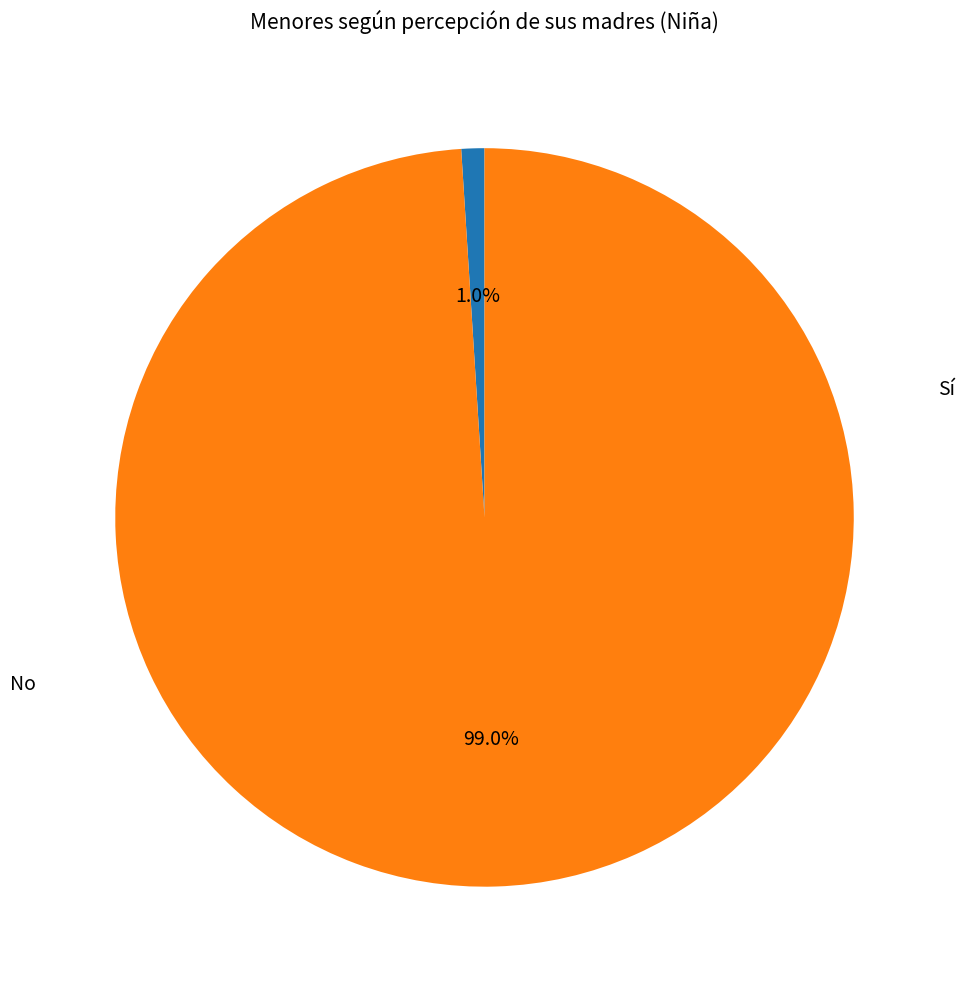

Count the number of slices in the pie.

2